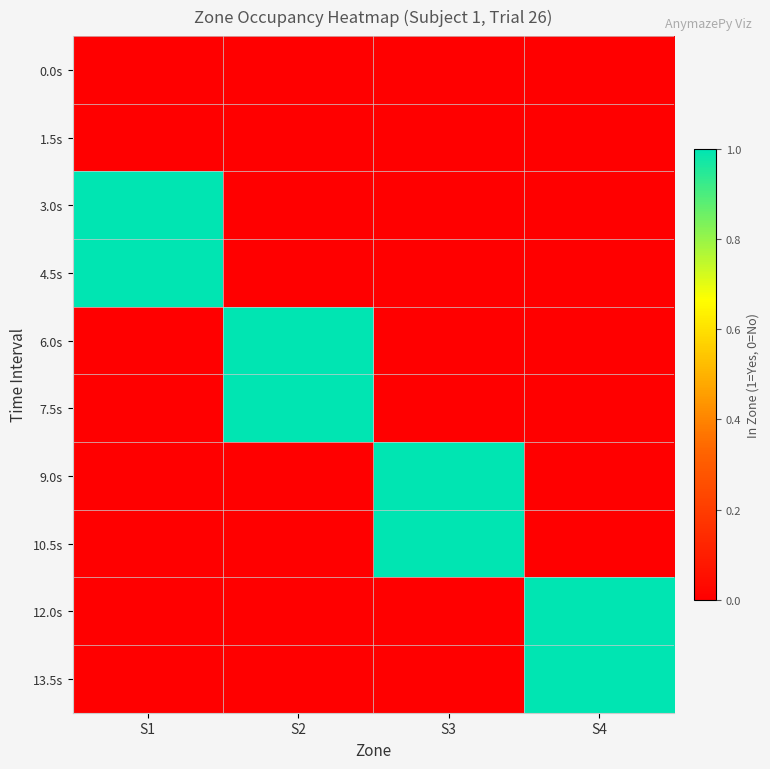

Rank the series at S3 from highest to lowest value.

9.0s, 10.5s, 0.0s, 1.5s, 3.0s, 4.5s, 6.0s, 7.5s, 12.0s, 13.5s